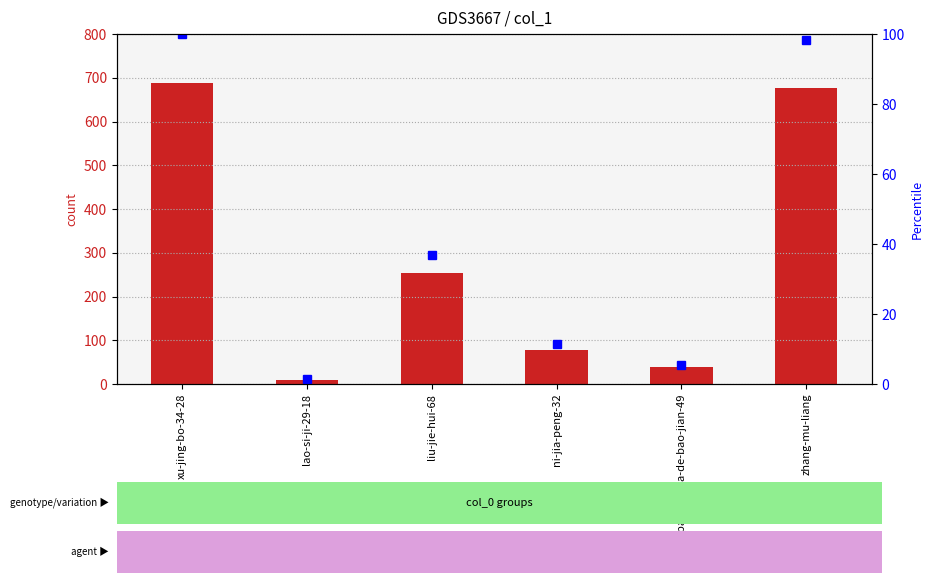

Where does the col_1 series first go above 254?

xu-jing-bo-34-28